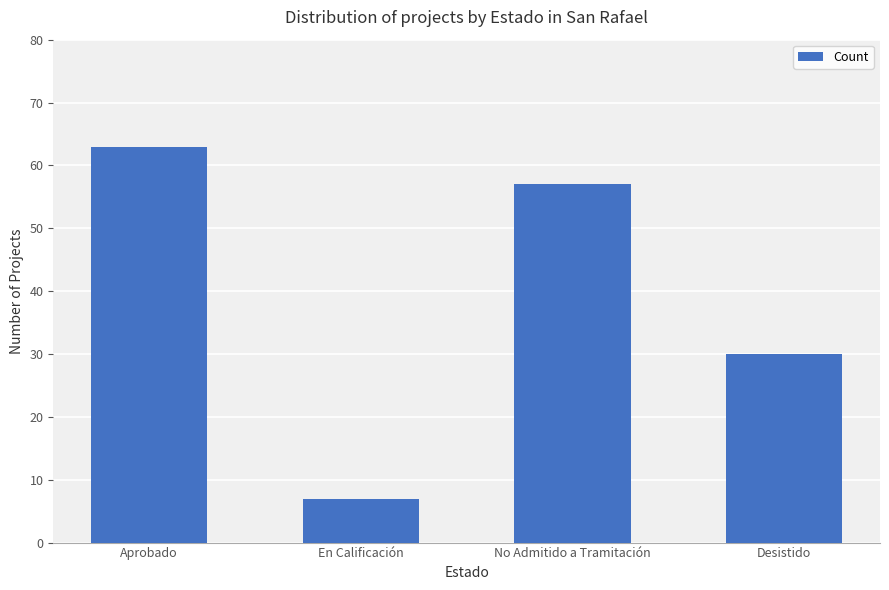

How many bars are there in total?

4